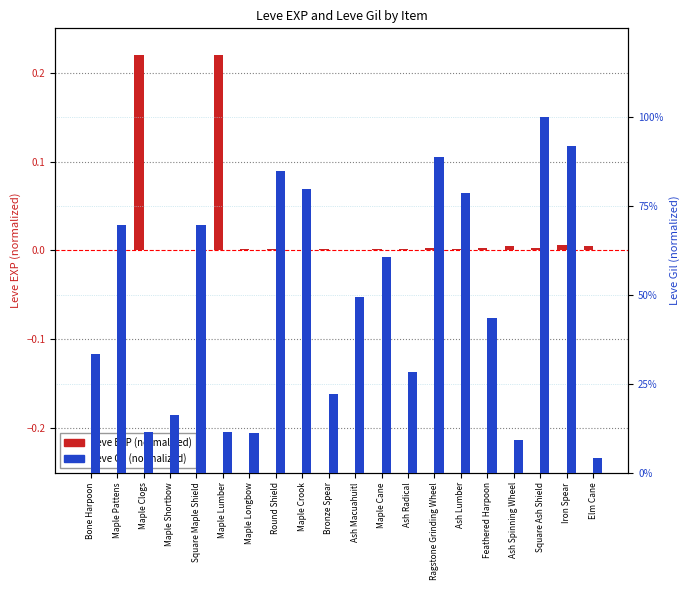

Rank the categories by Leve EXP (normalized) value from lowest to highest.

Bone Harpoon, Maple Pattens, Maple Shortbow, Square Maple Shield, Maple Crook, Ash Macuahuitl, Maple Cane, Ash Lumber, Maple Longbow, Ash Radical, Bronze Spear, Round Shield, Ragstone Grinding Wheel, Feathered Harpoon, Square Ash Shield, Ash Spinning Wheel, Elm Cane, Iron Spear, Maple Clogs, Maple Lumber